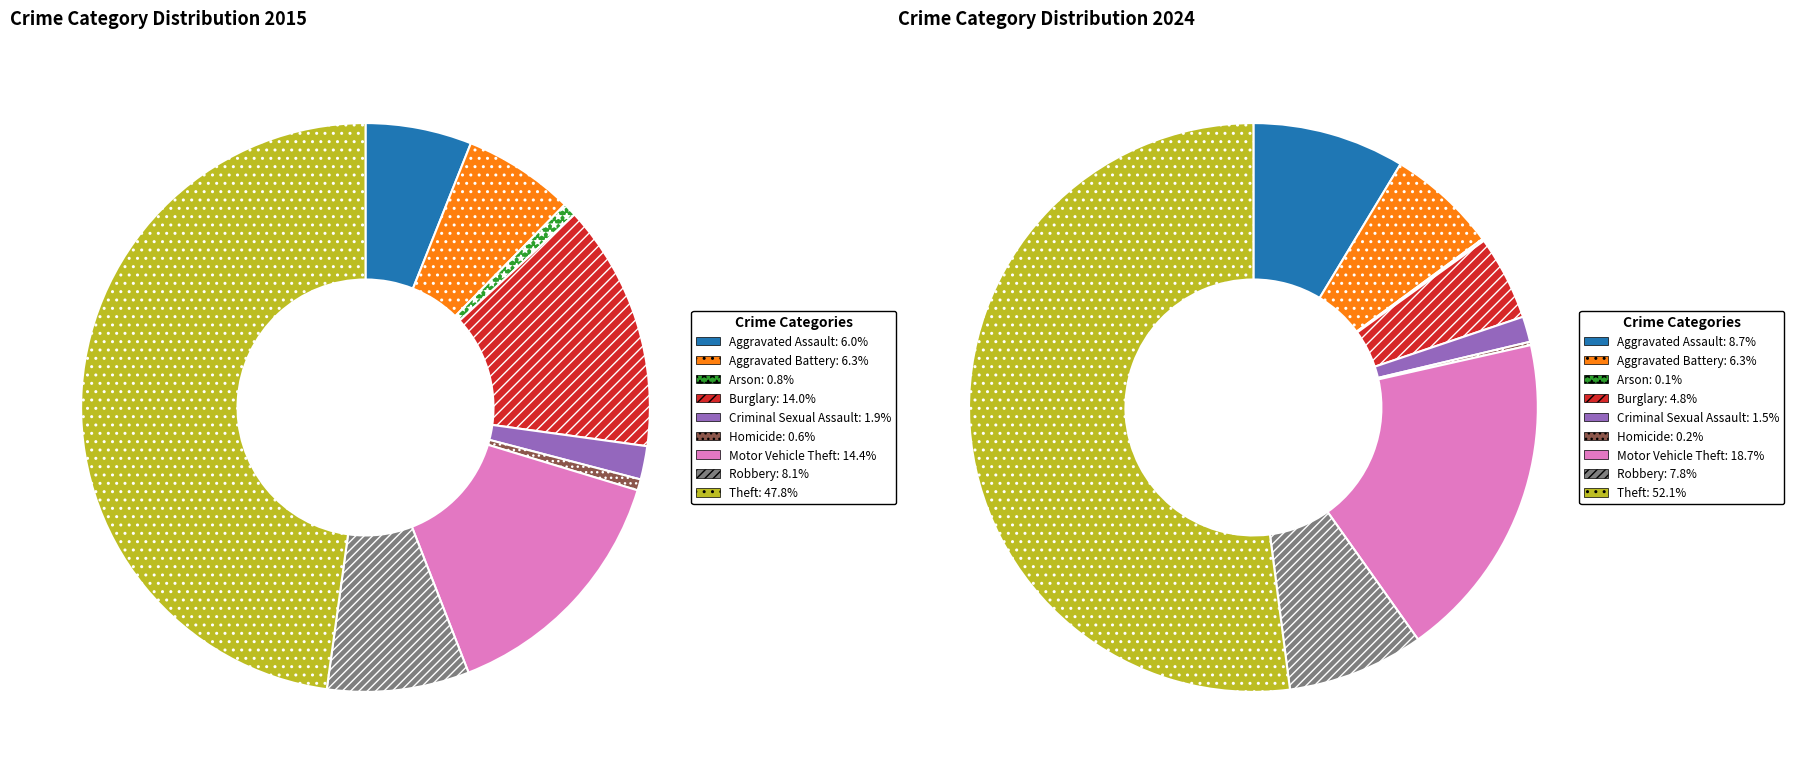

Does 5 represent more than half of the total?

No